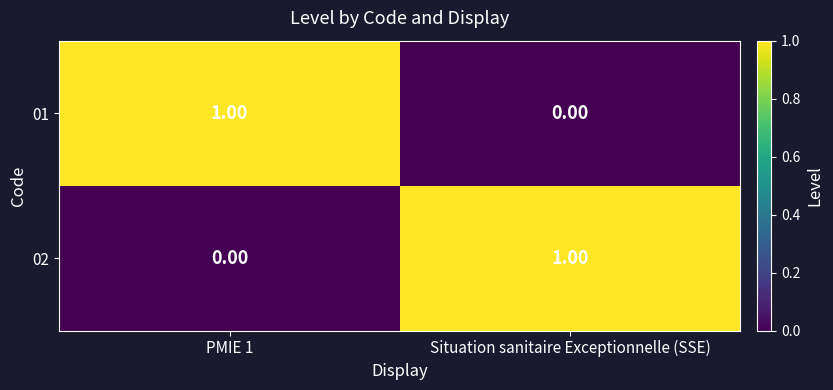

Where is 01 nearest to the value 0?

Situation sanitaire Exceptionnelle (SSE)